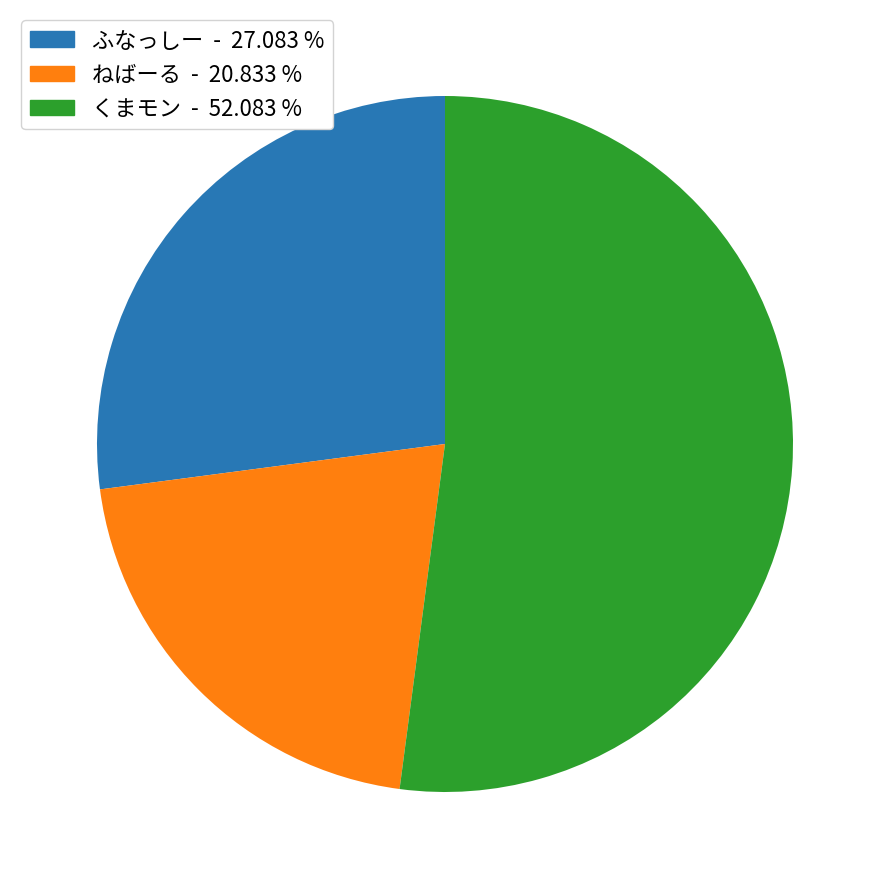

Which has a higher value, ねばーる or くまモン?

くまモン